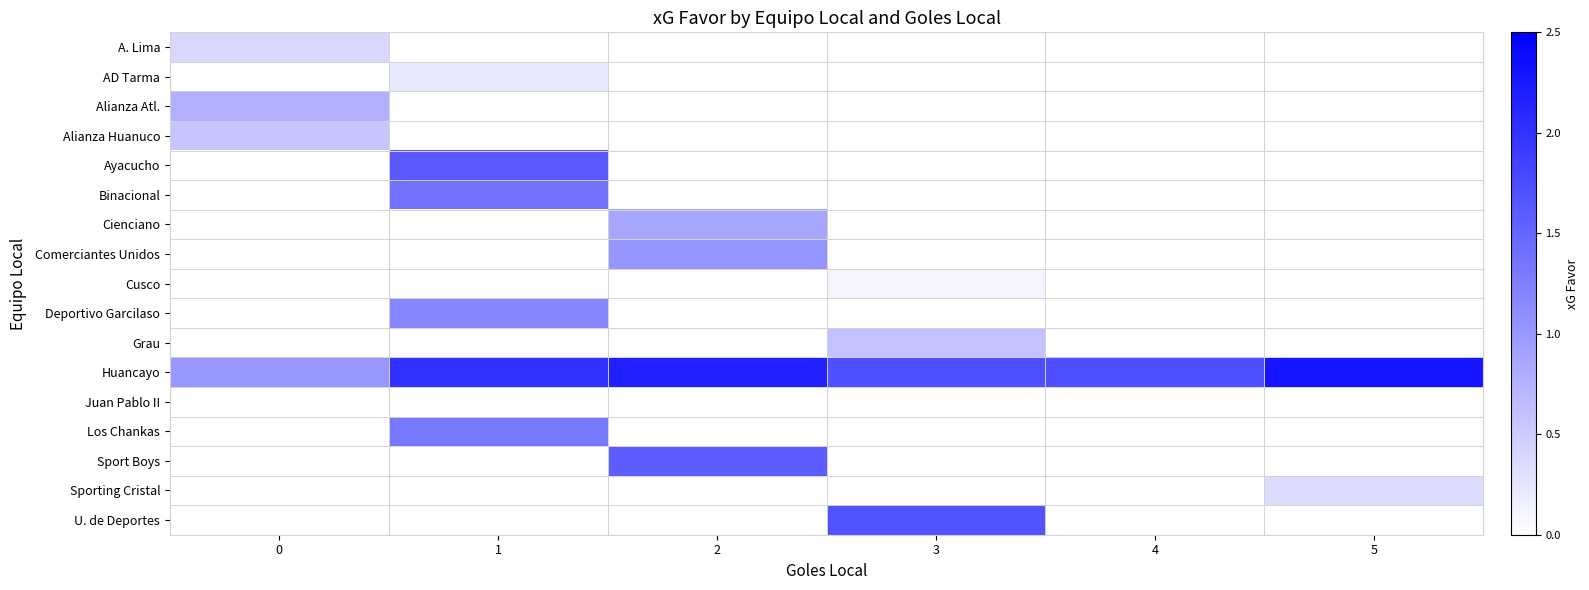

What is the total value across all series at 3?

4.1